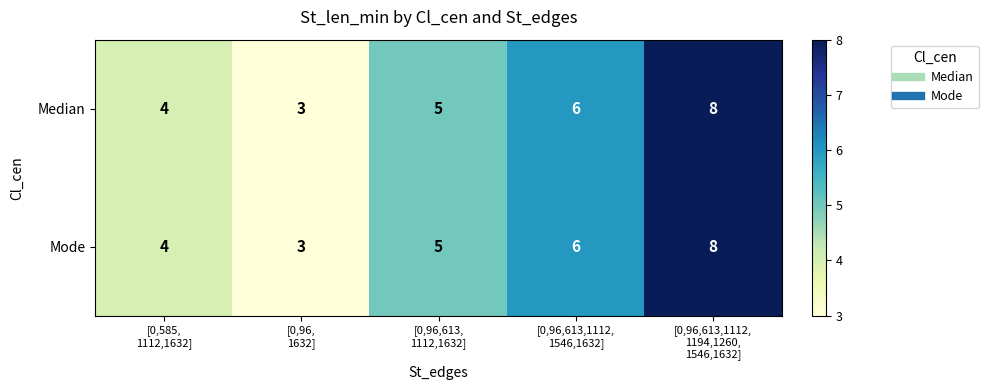

What is the average value of the Median series?

5